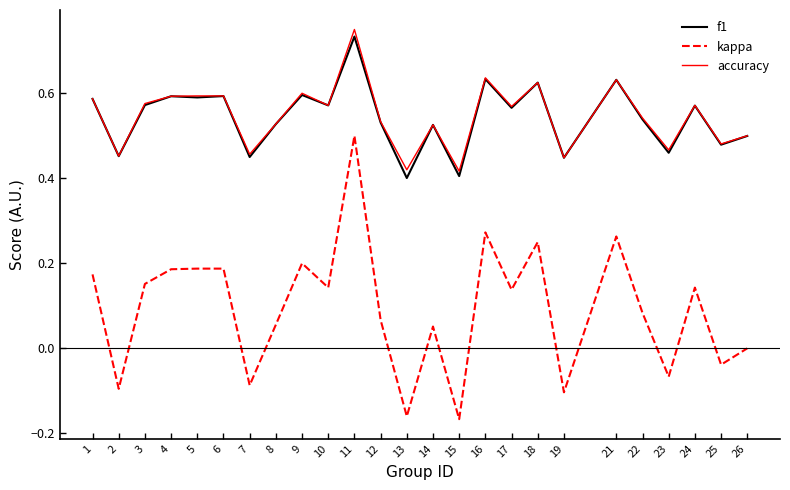

True or false: kappa and f1 intersect in this chart.

False